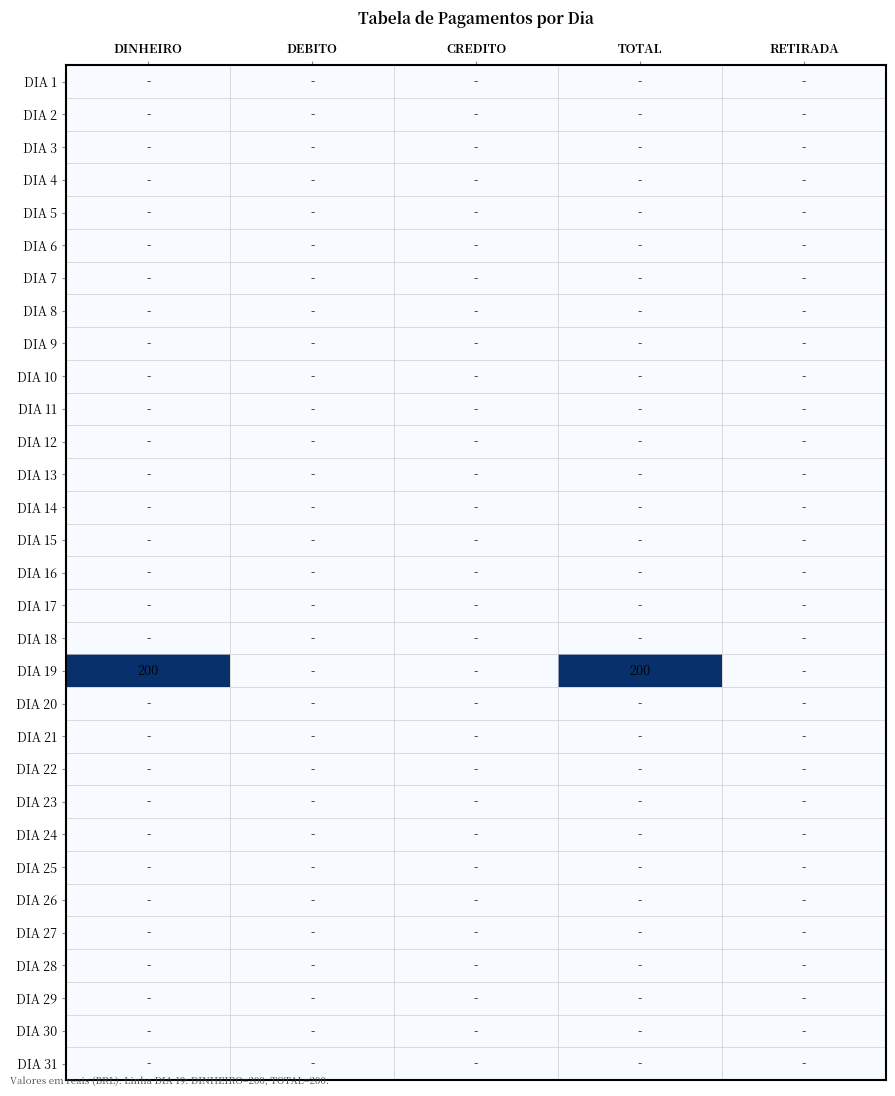

What is the maximum value shown in the chart?

200